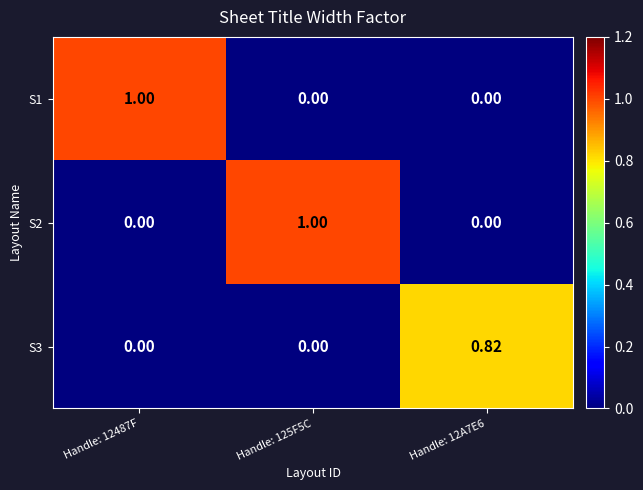

Is the value of S3 at Handle: 125F5C greater than the value of S1 at Handle: 12487F?

No